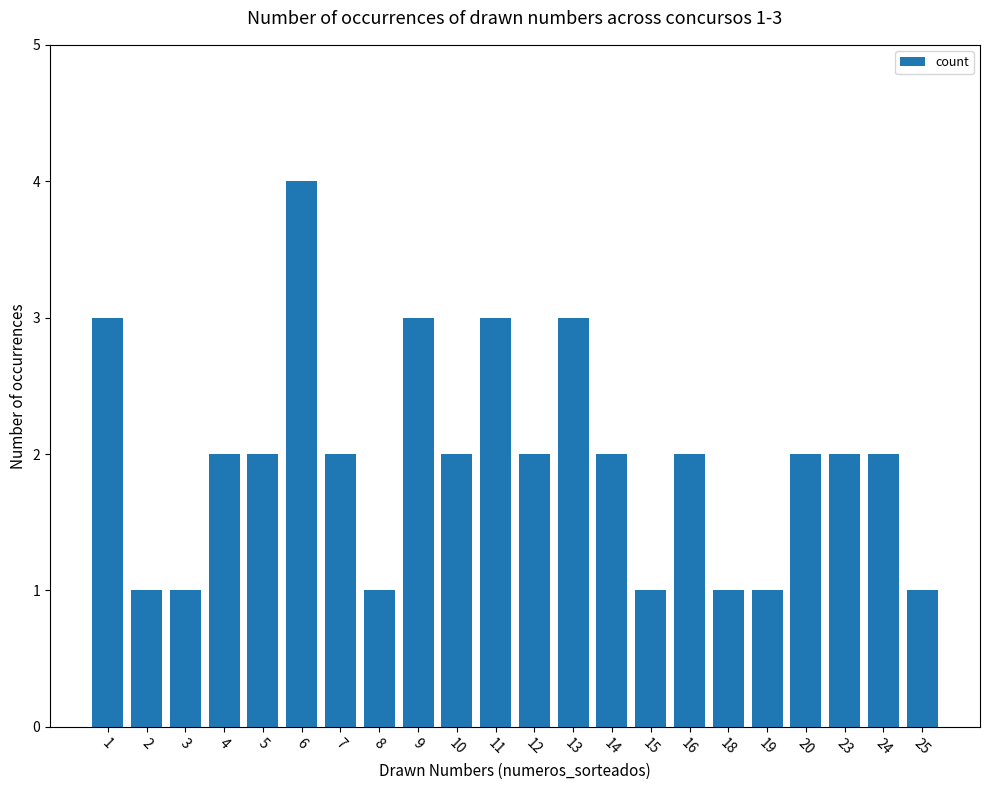

Which has a higher value, 6 or 20?

6